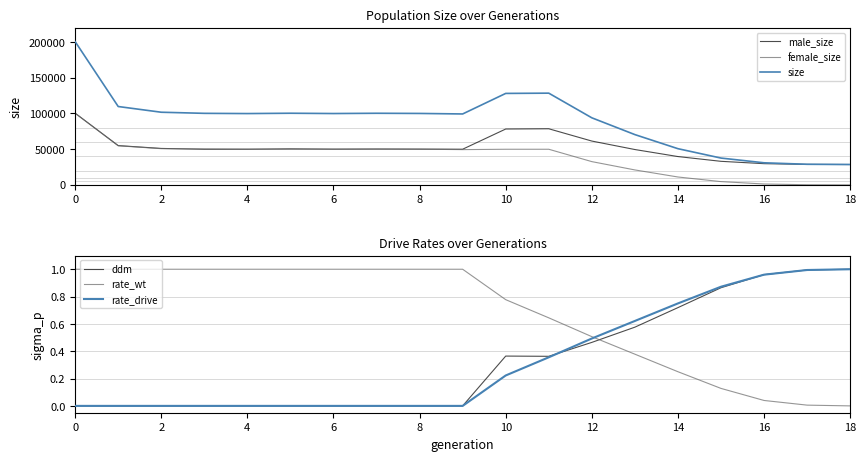

True or false: rate_wt and ddm cross at least once.

True